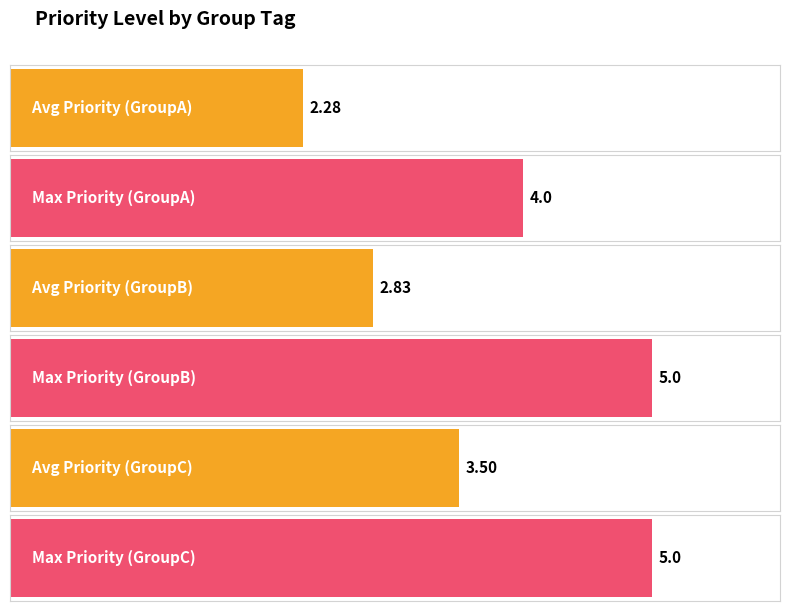

Is it true that Max Priority equals 5 at GroupC?

True